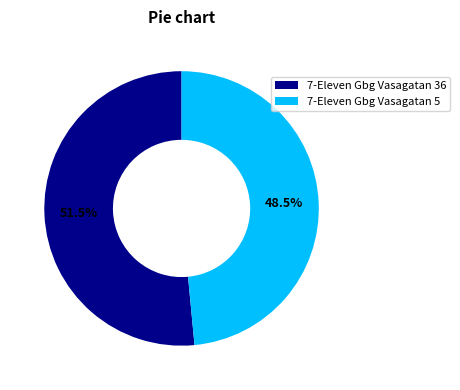

Rank the categories by value from lowest to highest.

7-Eleven Gbg Vasagatan 5, 7-Eleven Gbg Vasagatan 36